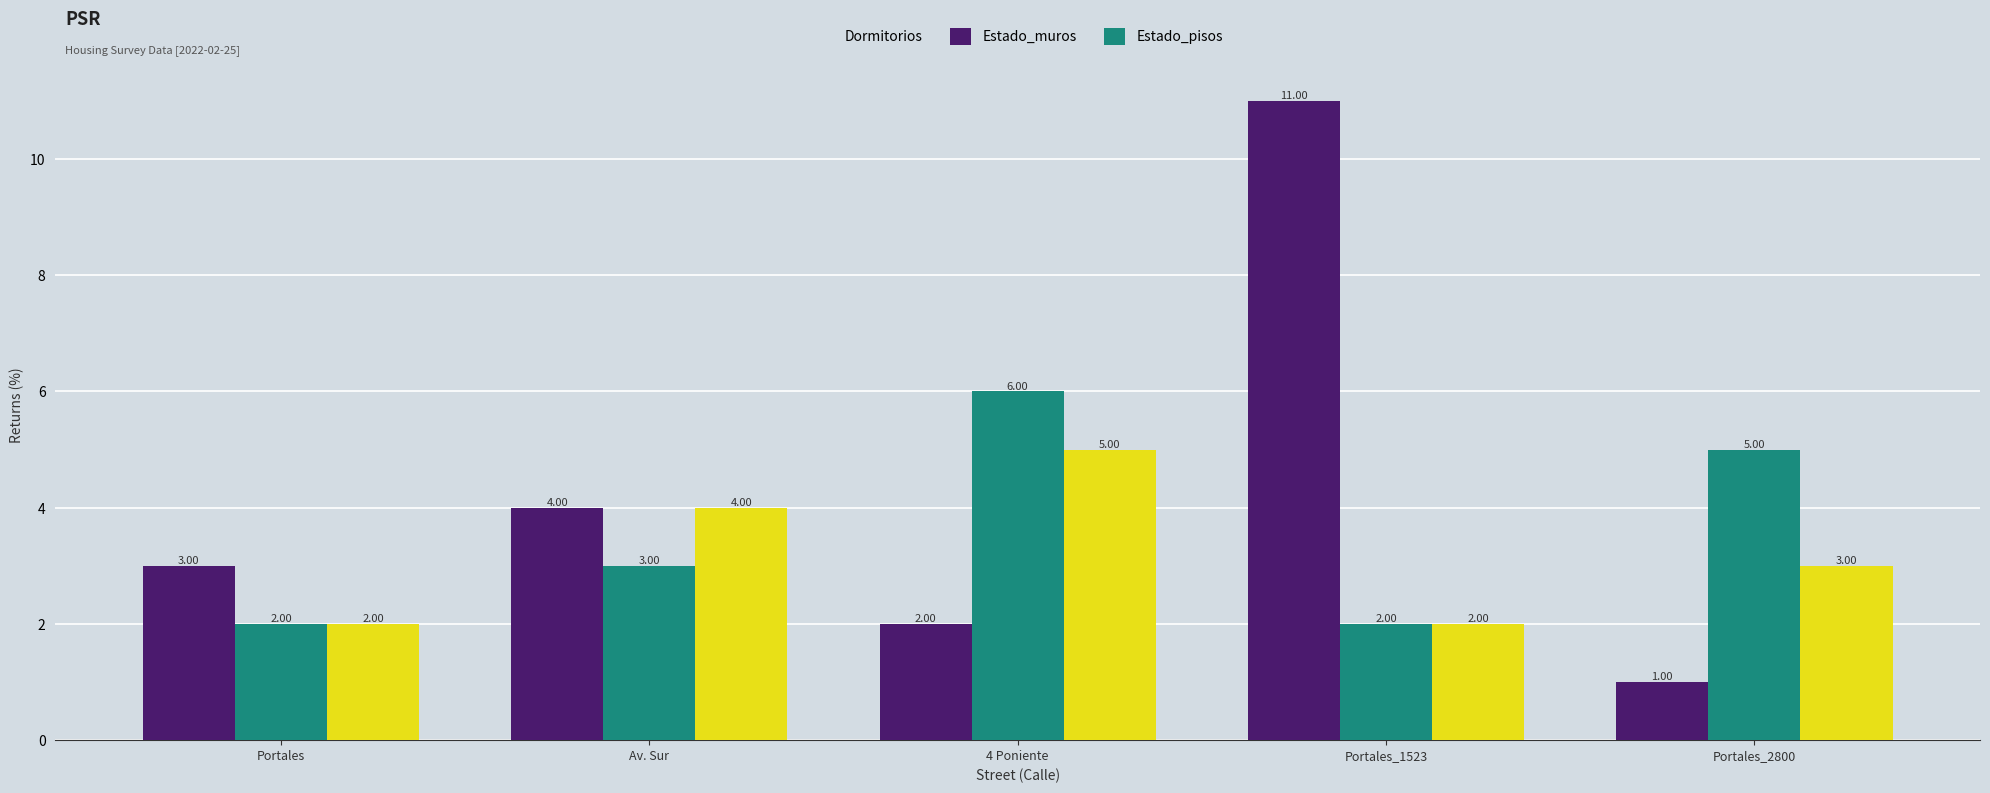

List the series in order of their overall mean, lowest first.

Estado_pisos, Estado_muros, Dormitorios